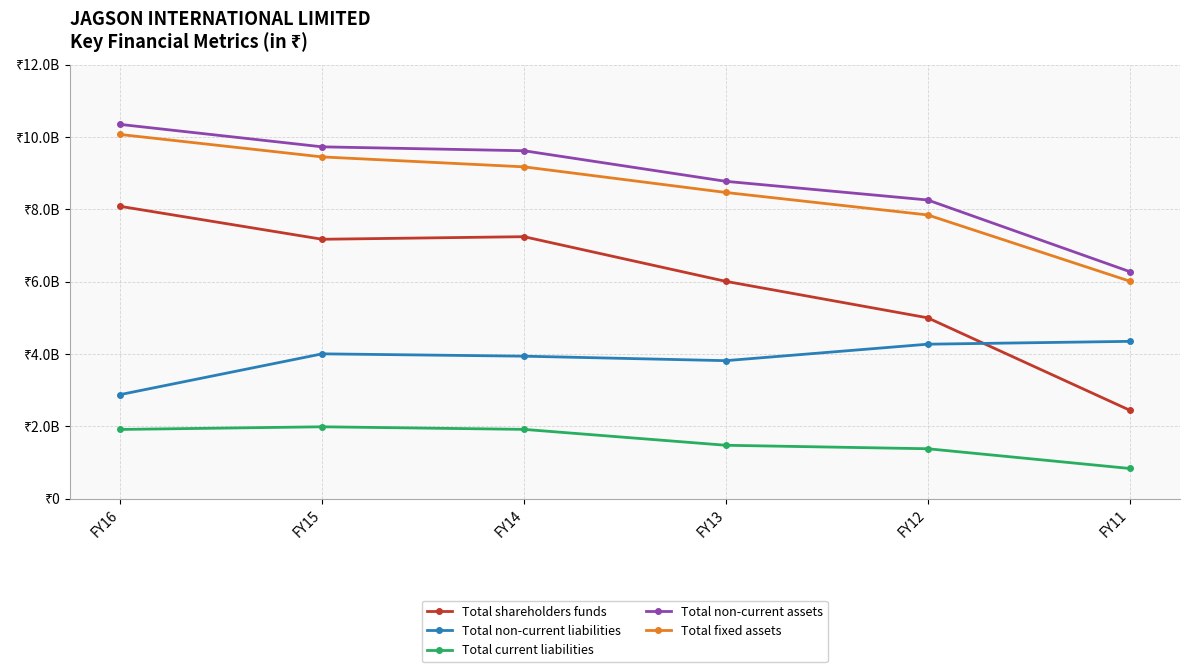

What are all the series names shown in the legend?

Total shareholders funds, Total non-current liabilities, Total current liabilities, Total non-current assets, Total fixed assets